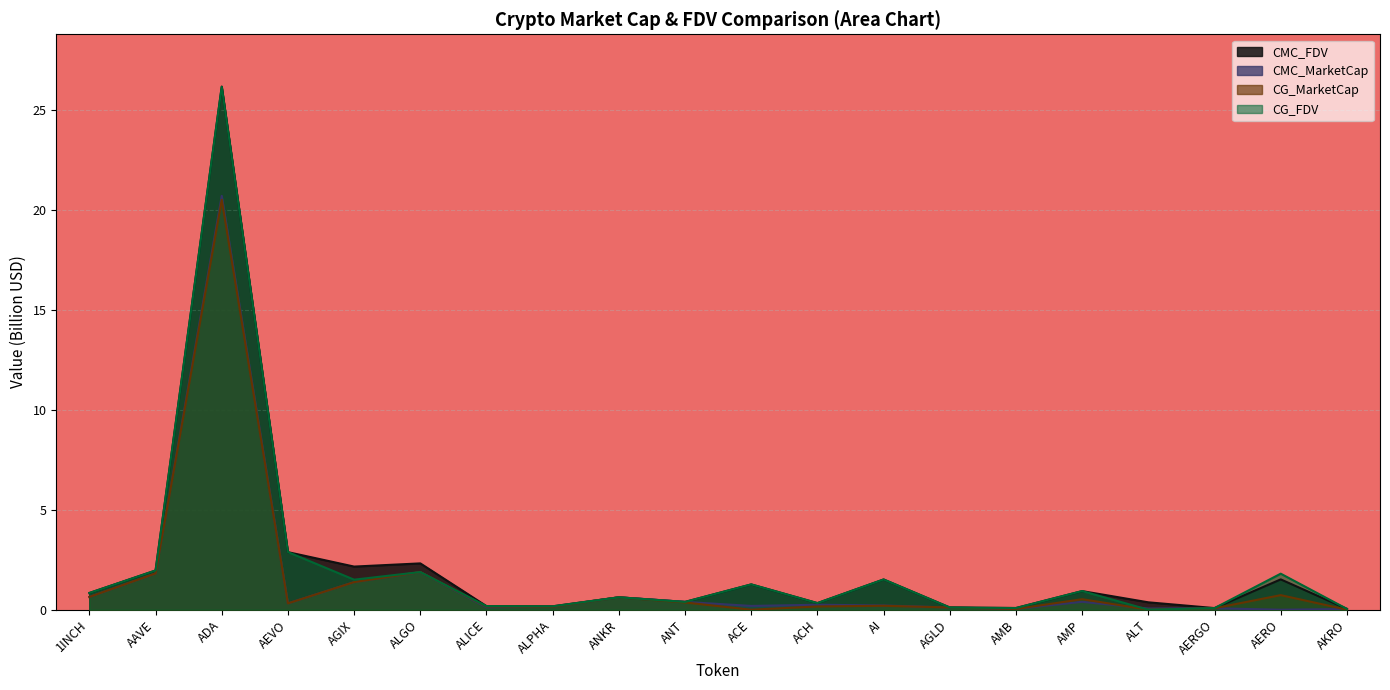

At which label does CMC_FDV reach its minimum?

AKRO